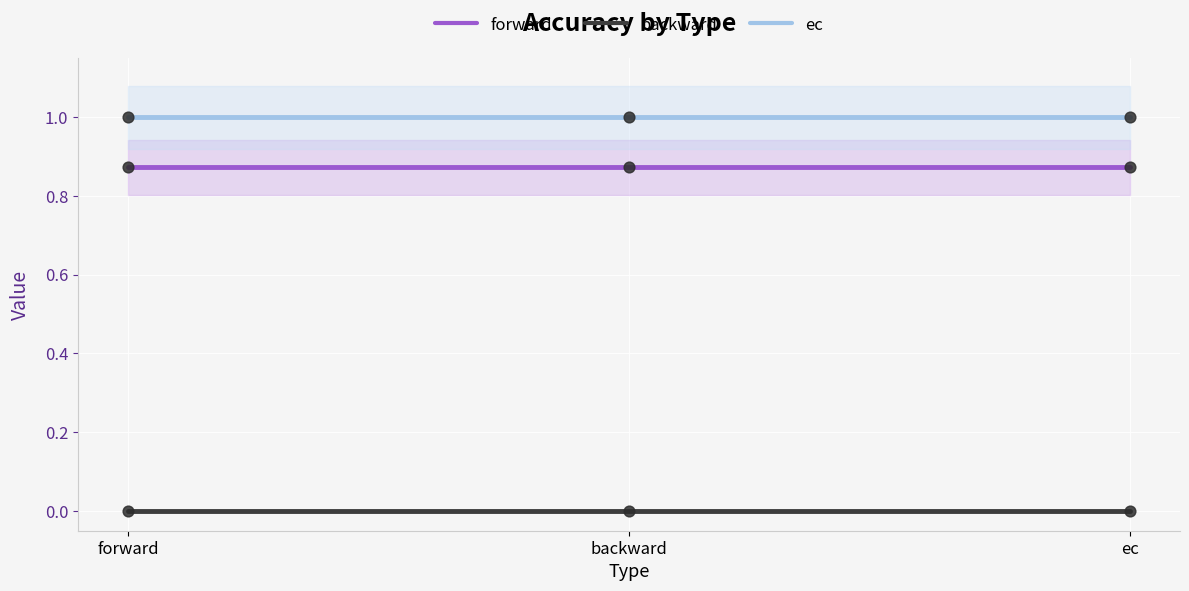

Which series reaches the maximum Y coordinate?

ec